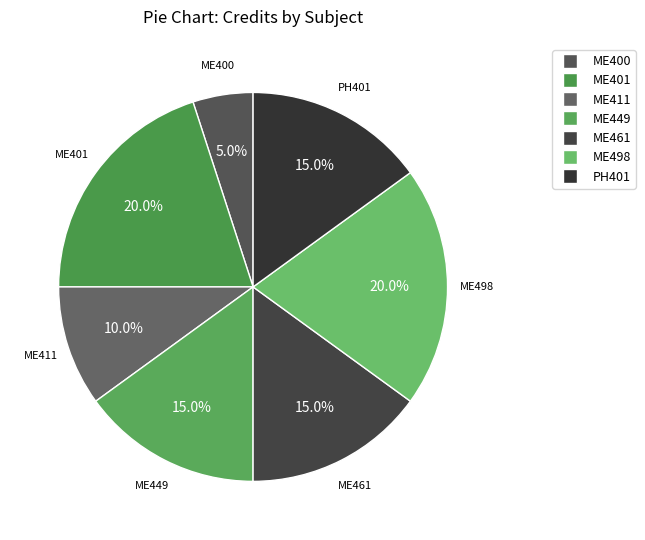

True or false: ME411 accounts for 10% of the total.

True